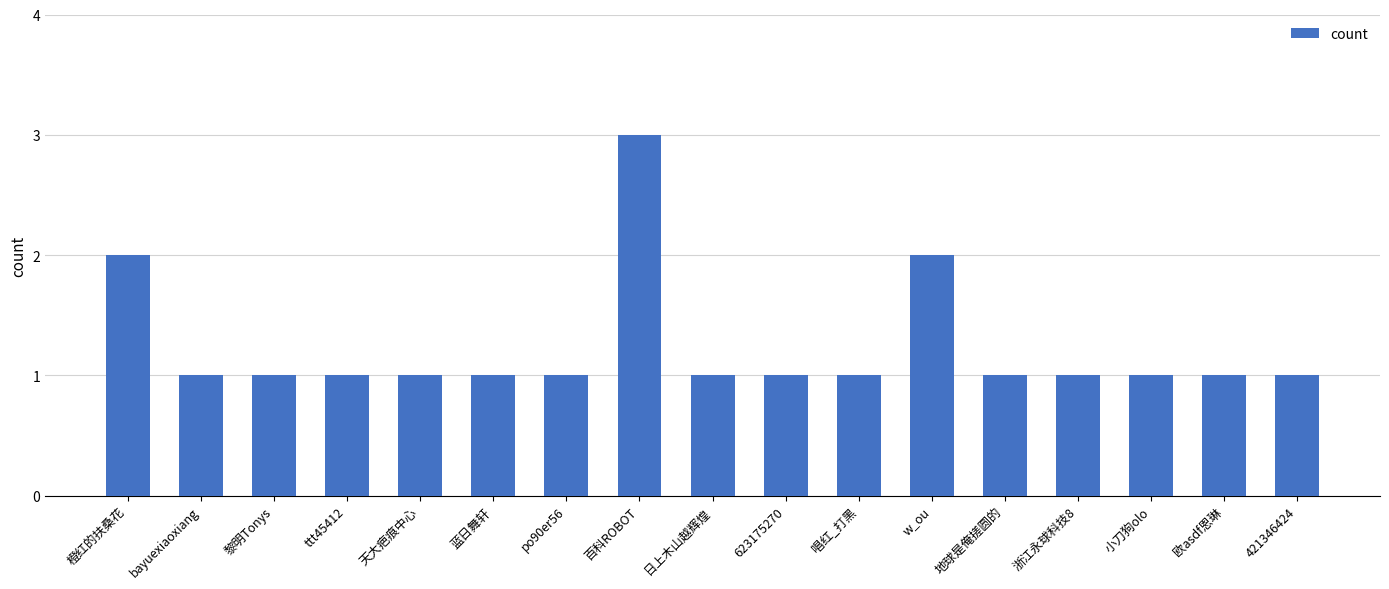

What is the average value?

1